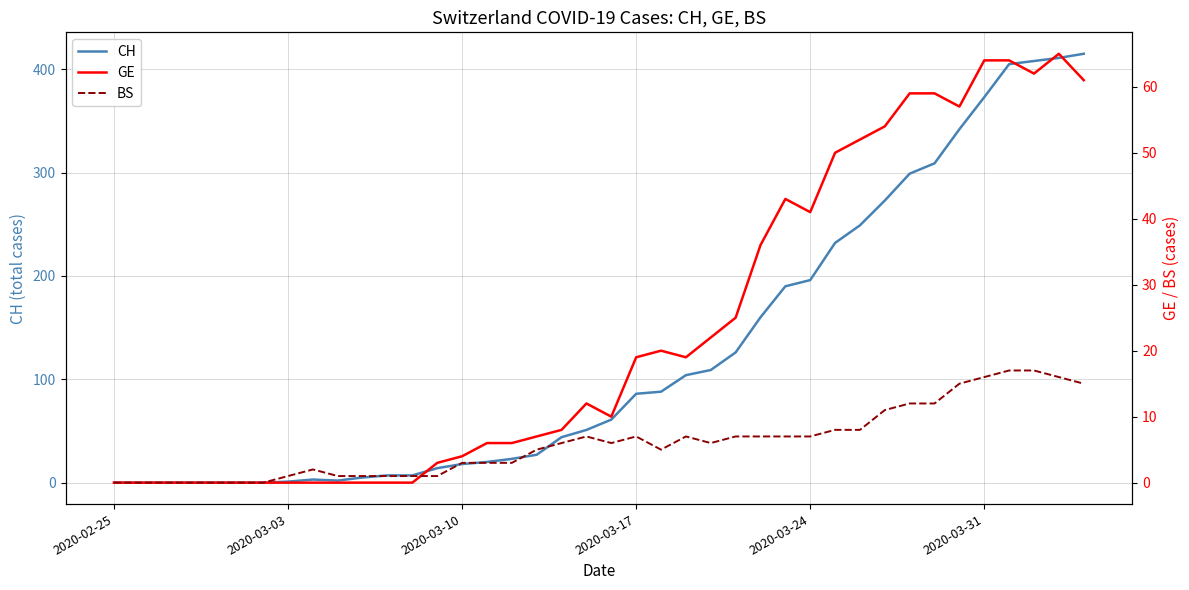

What is the highest value of the CH series?

415